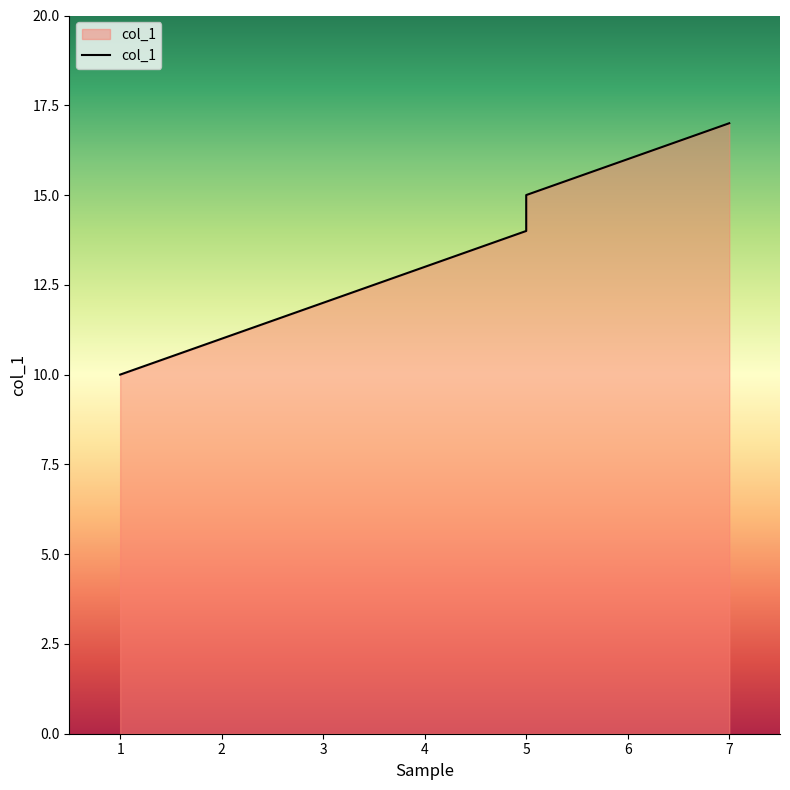

Does the chart have visible grid lines?

No